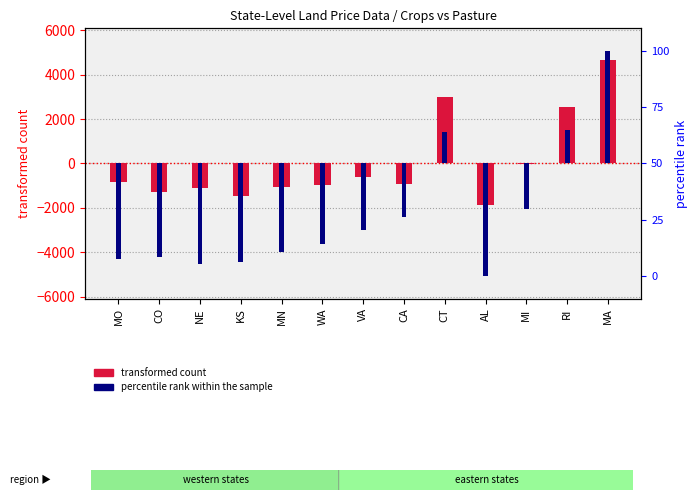

The value of percentile rank within the sample at KS is -69.2. True or false?

False